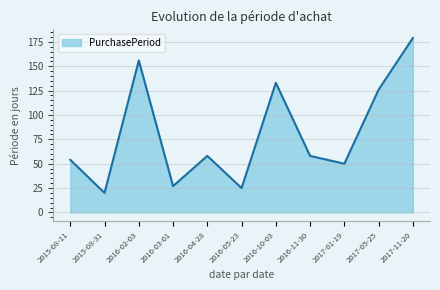

What is the greatest value displayed?

179